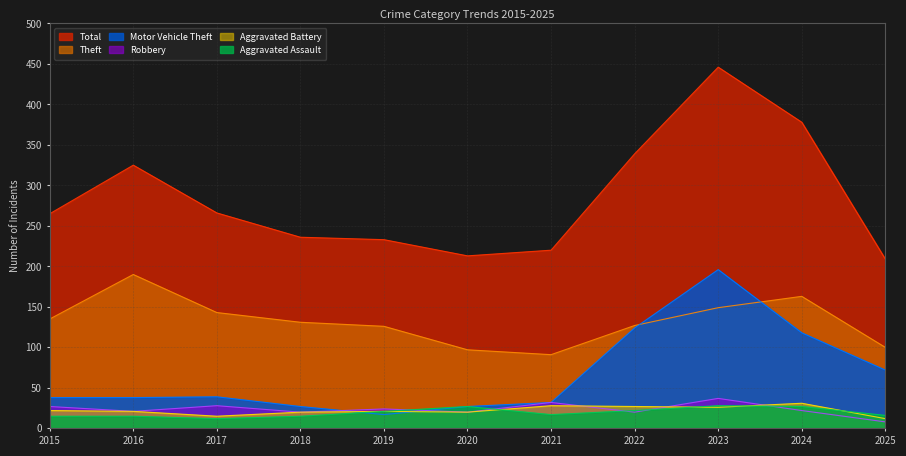

What is the greatest value displayed?

446